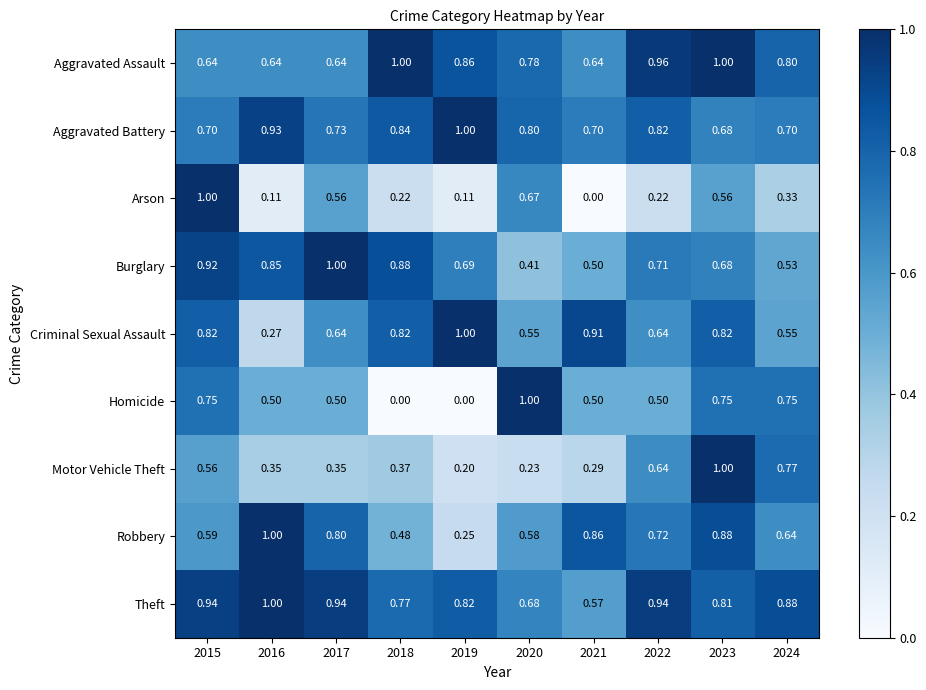

Which series changed the most between 2020 and 2023?

Motor Vehicle Theft